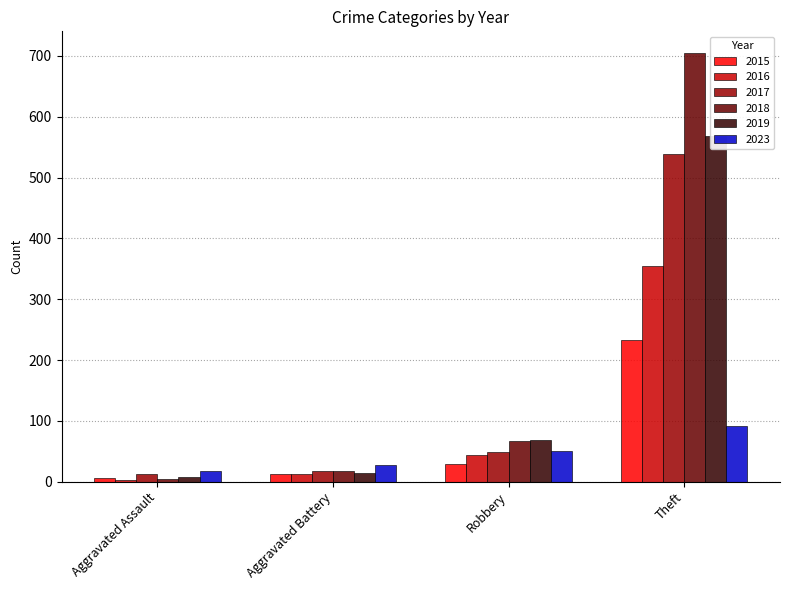

Which series has the widest spread of values?

2018